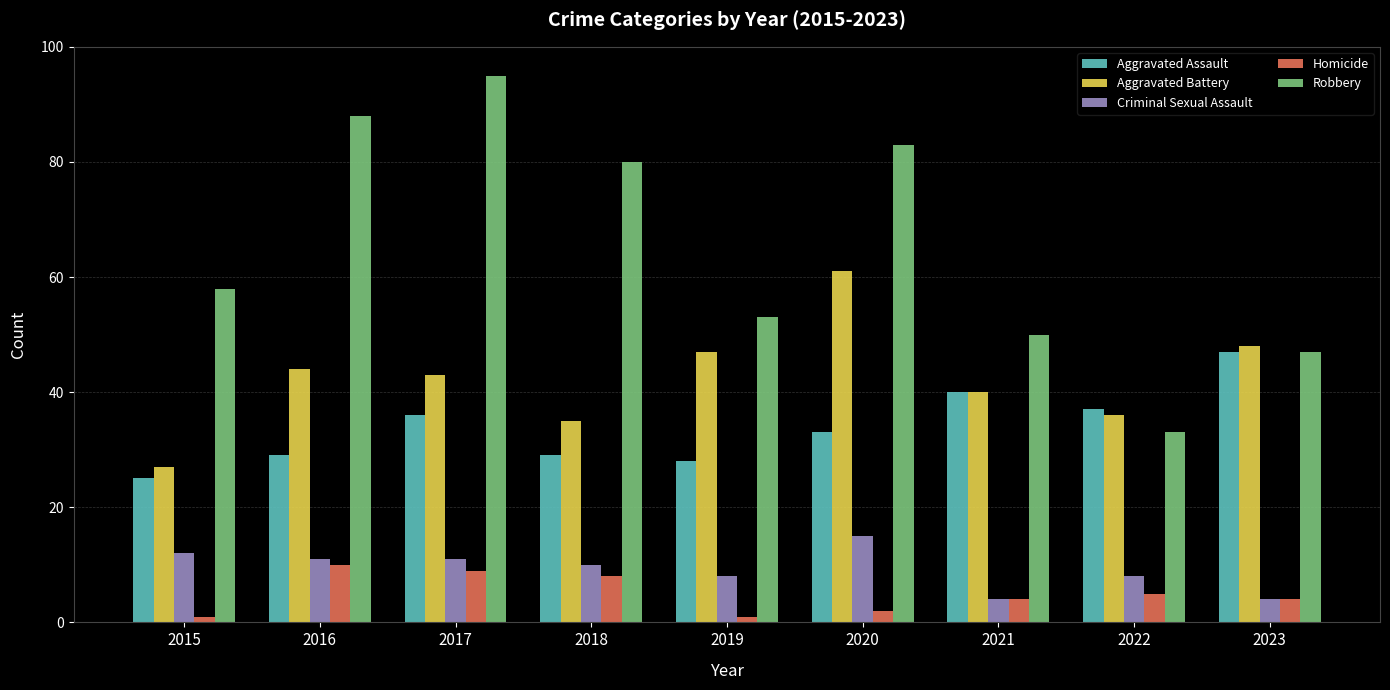

Which series has the largest total across all categories?

Robbery